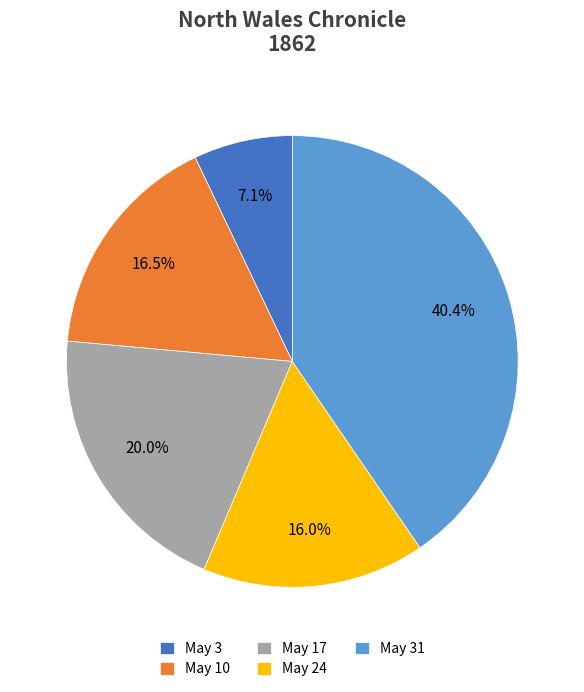

How many segments does this pie chart have?

5